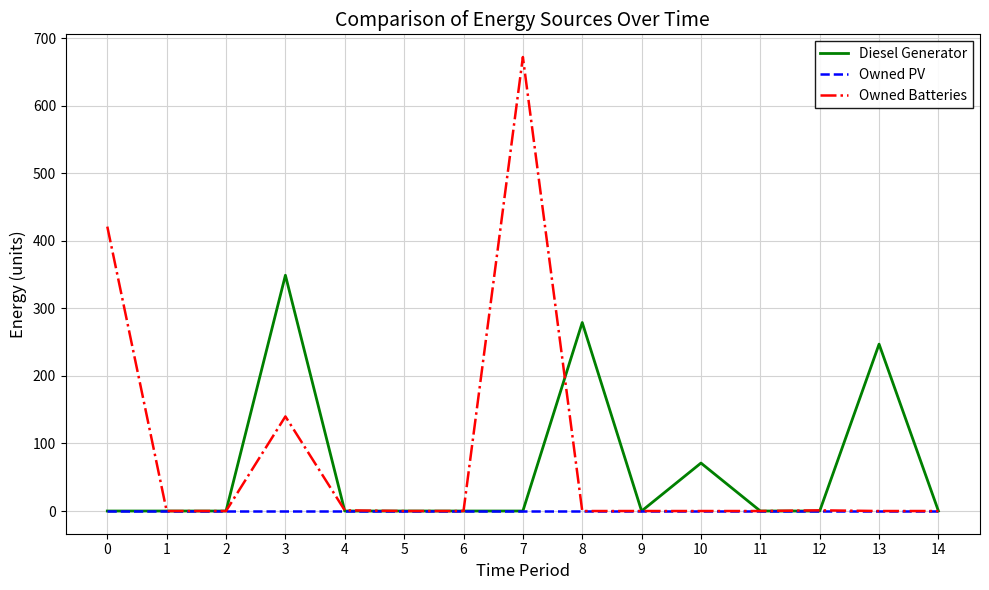

Which series has the largest range (max minus min)?

Owned Batteries